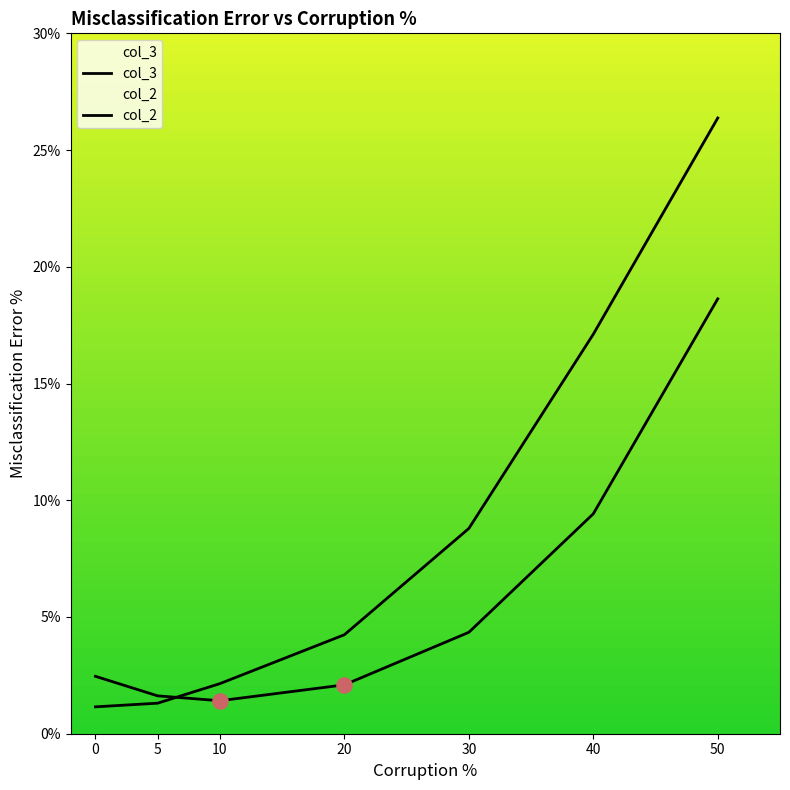

Which series has the widest spread of Y values?

col_3